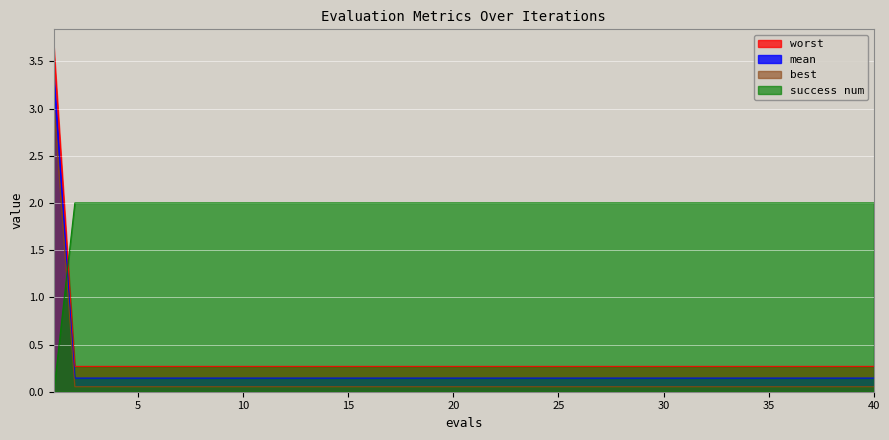

Which series has the largest total across all categories?

success num